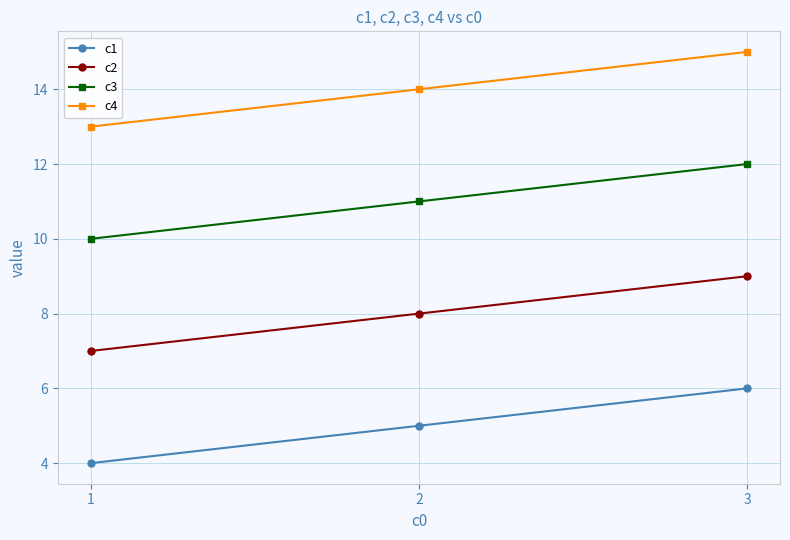

Which category has the lowest value in the c2 series?

1